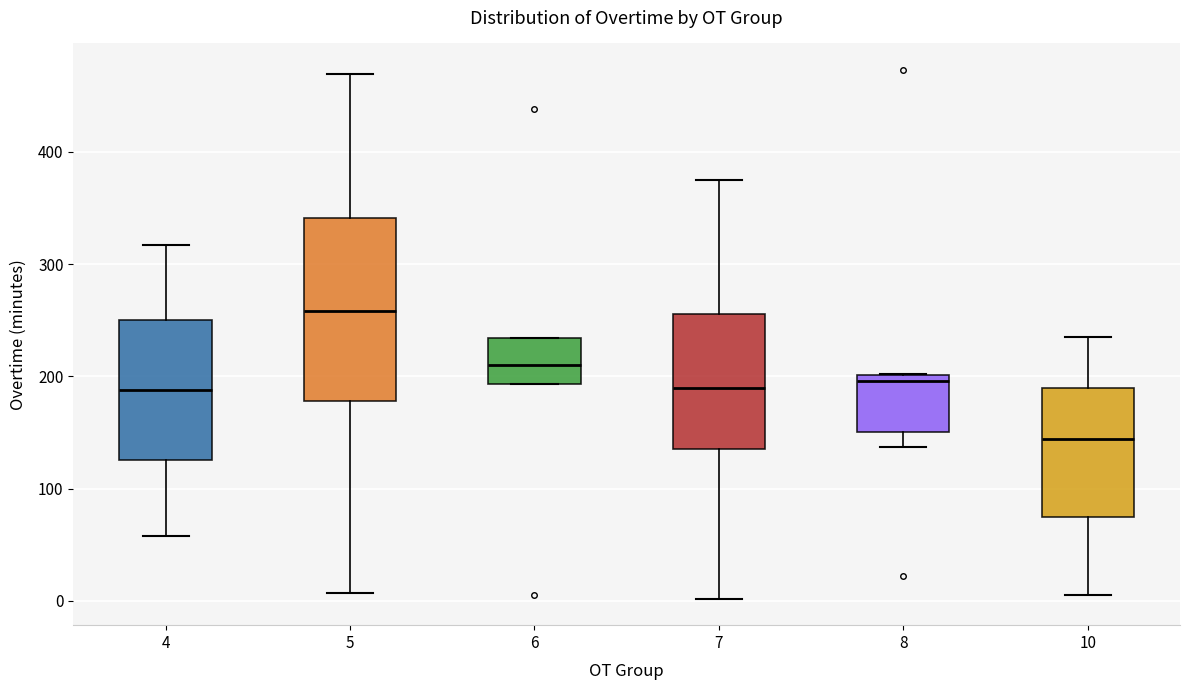

Which box has the lowest median line?

10